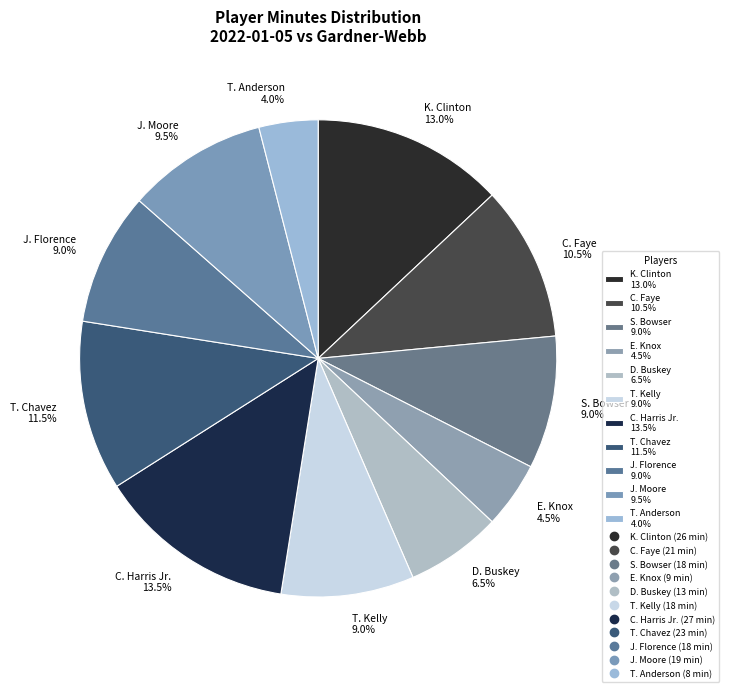

Is there any slice that represents more than half of the pie?

No